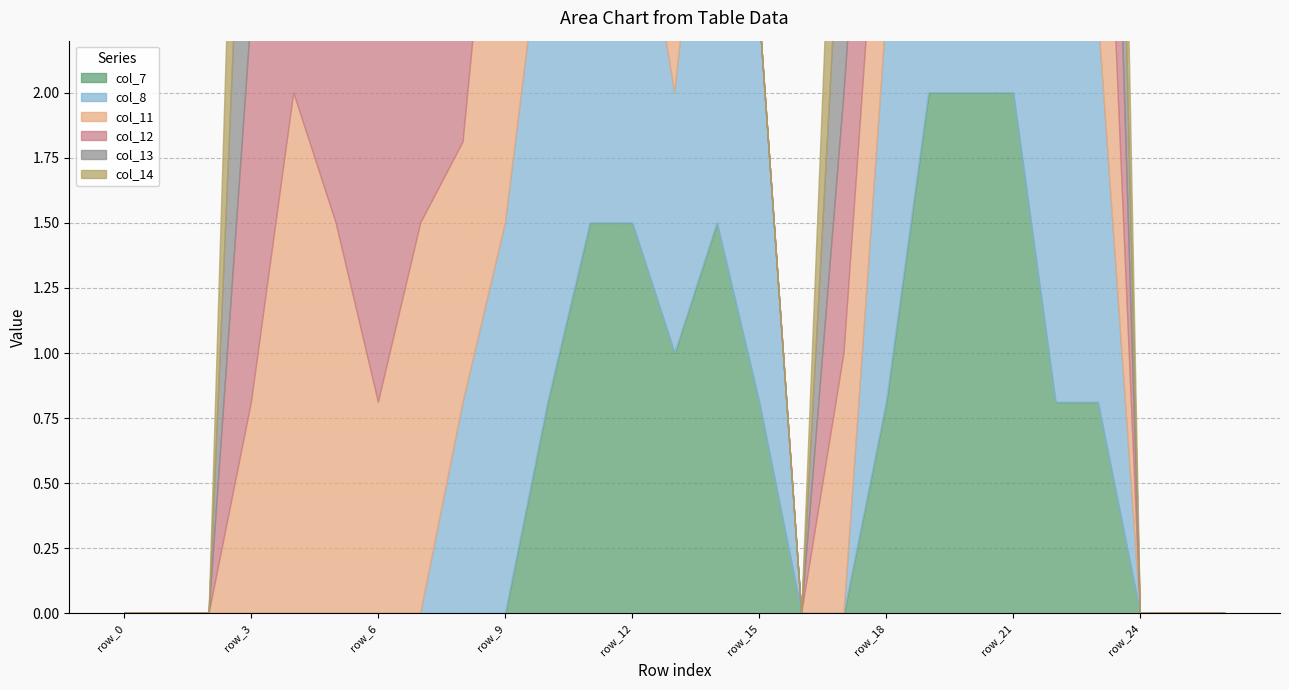

Between which two adjacent categories do col_13 and col_11 first intersect?

row_3 and row_4